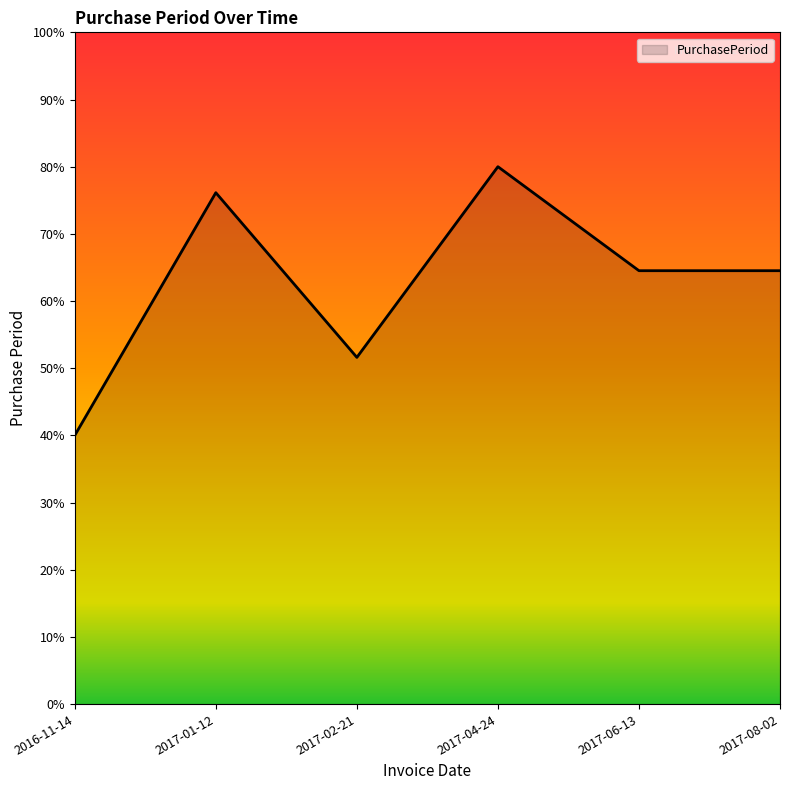

What is the approximate value at 2016-11-14?

40.0